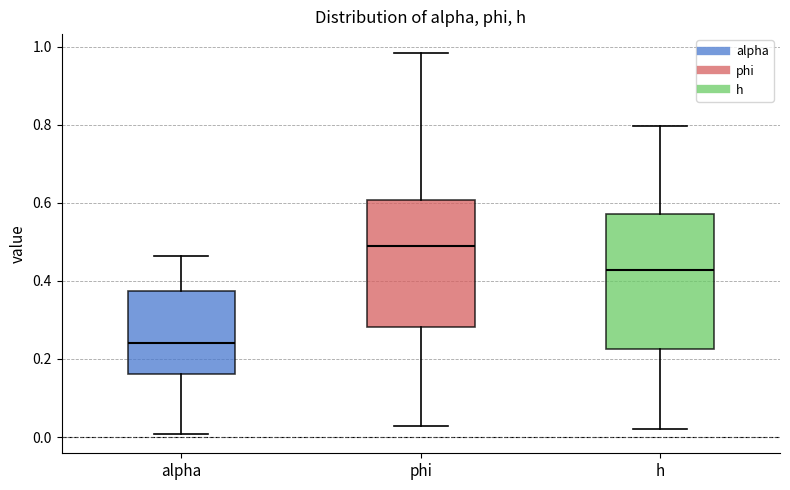

Where does the median line of the box for h sit on the y-axis? The values are not printed on the chart, so give them approximately, as read against the axis.

0.42